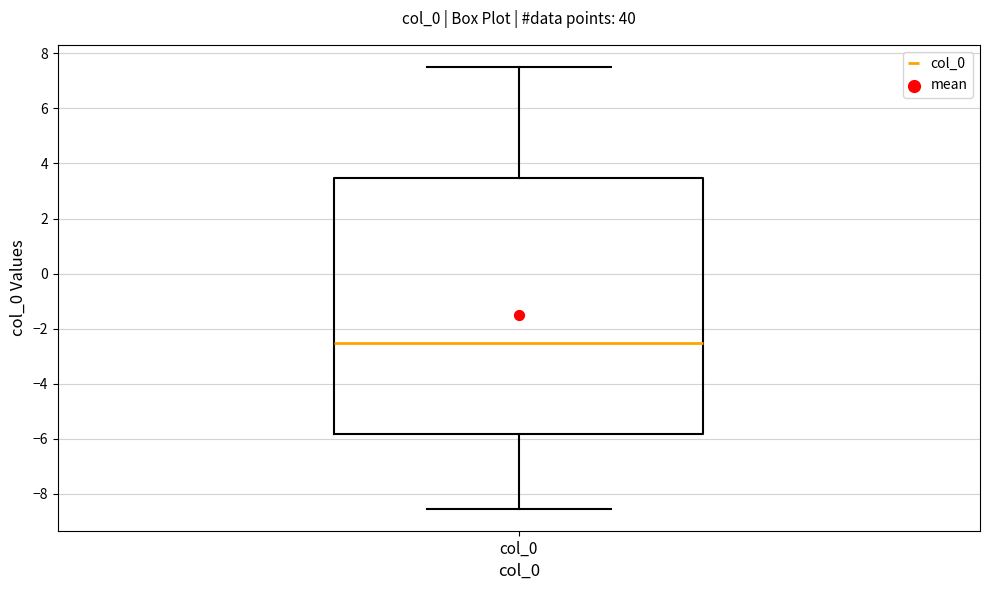

Transcribe this box plot: give where the median line is, the range the box spans, and where the two whiskers end, as read against the y-axis. The values are not printed on the chart, so give them approximately, as read against the axis.

median -2.6, box -5.8 to 3.4, whiskers -8.6 to 7.6